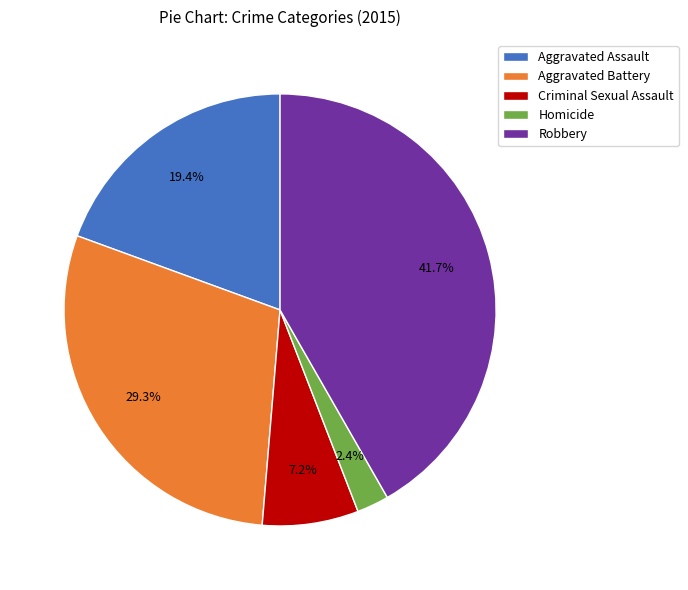

What portion of the pie excludes Homicide?

97.6%